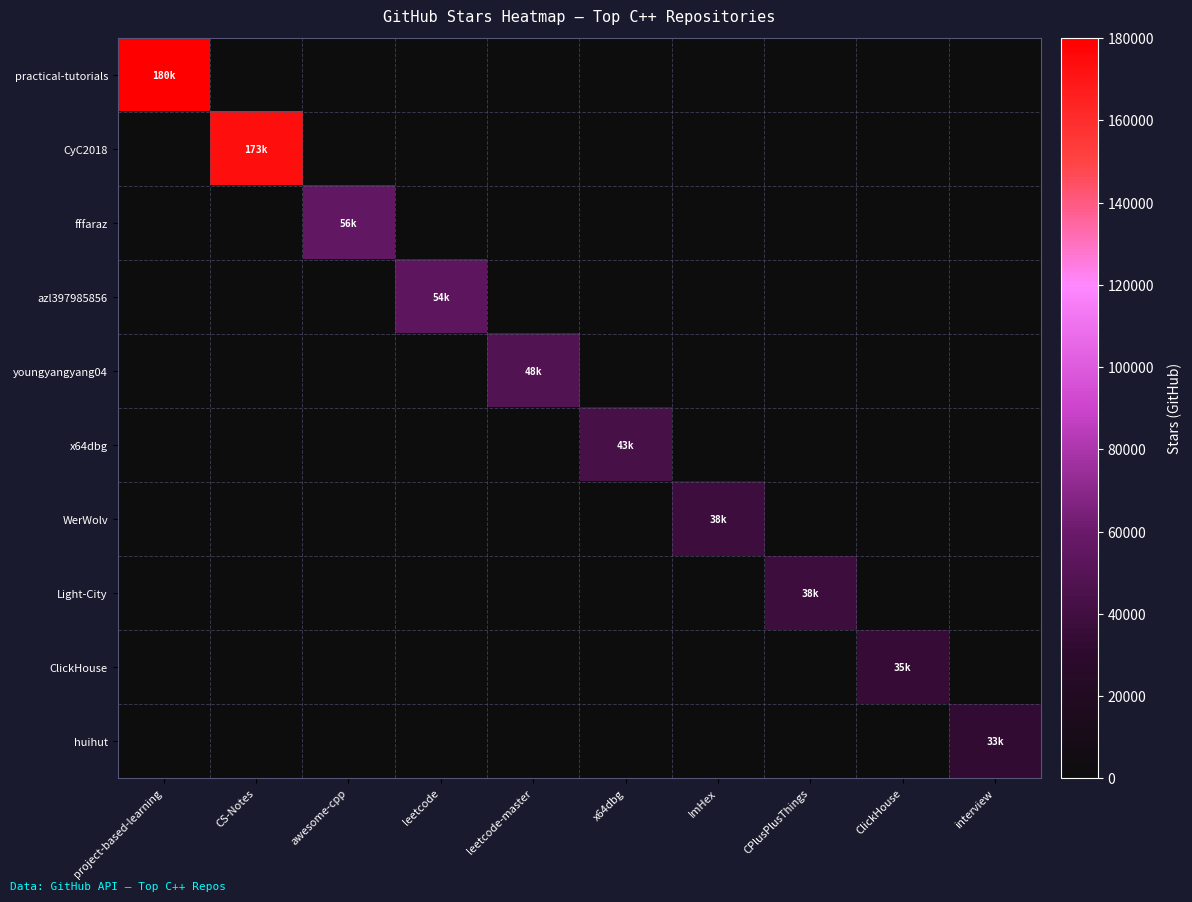

How many data points does each series have?

10